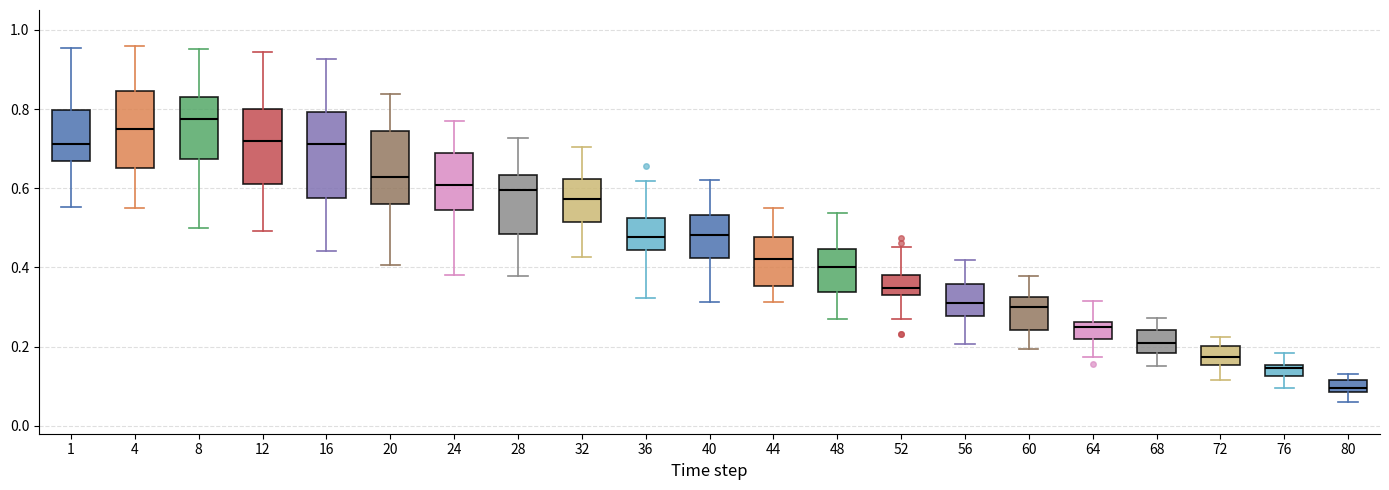

Where does the lower whisker of the box at x = 64 end on the y-axis? The values are not printed on the chart, so give them approximately, as read against the axis.

0.18